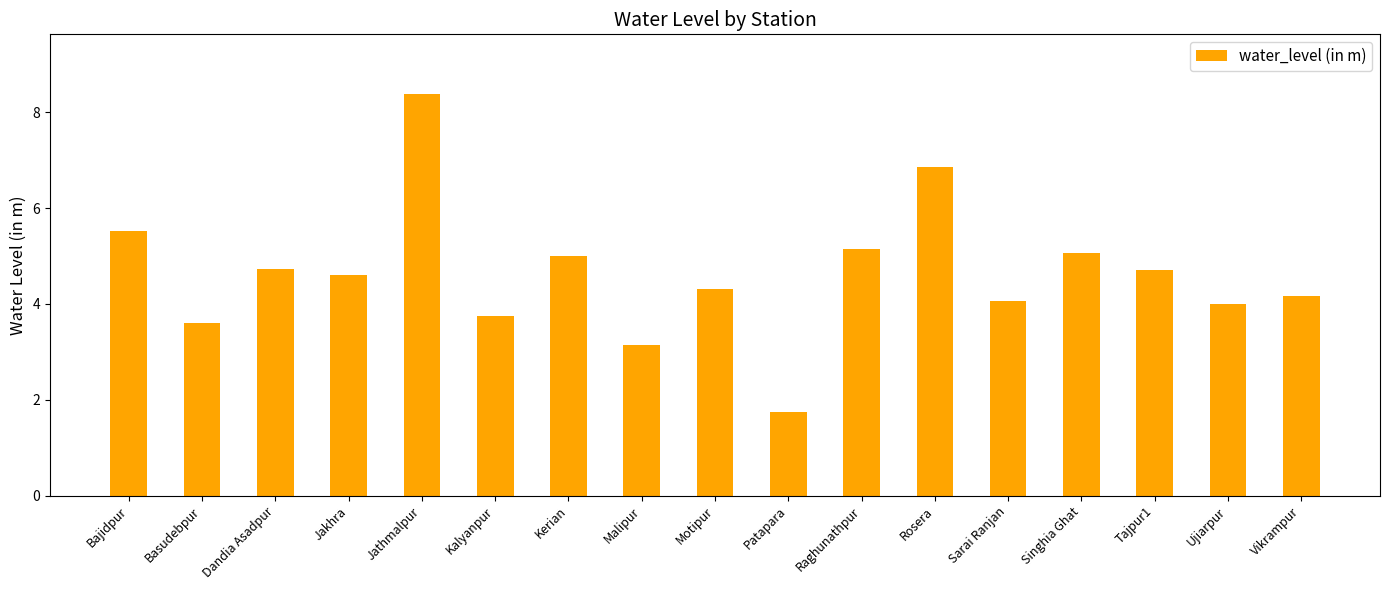

The value at Motipur is 4.3. True or false?

True